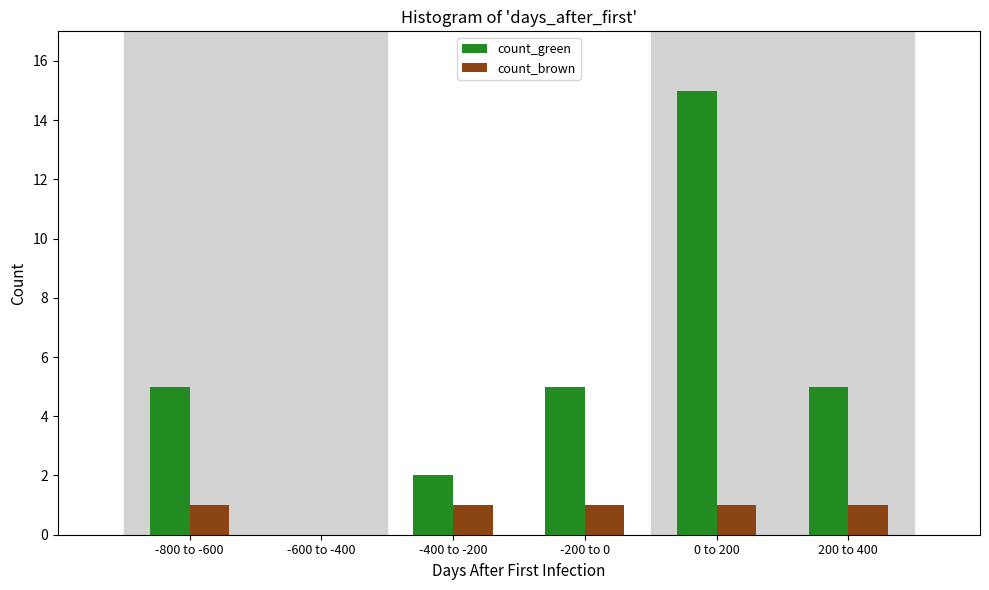

Reading left to right, list all the values displayed in this chart.

count_green: -800 to -600=5	-600 to -400=0	-400 to -200=2	-200 to 0=5	0 to 200=15	200 to 400=5
count_brown: -800 to -600=1	-600 to -400=0	-400 to -200=1	-200 to 0=1	0 to 200=1	200 to 400=1